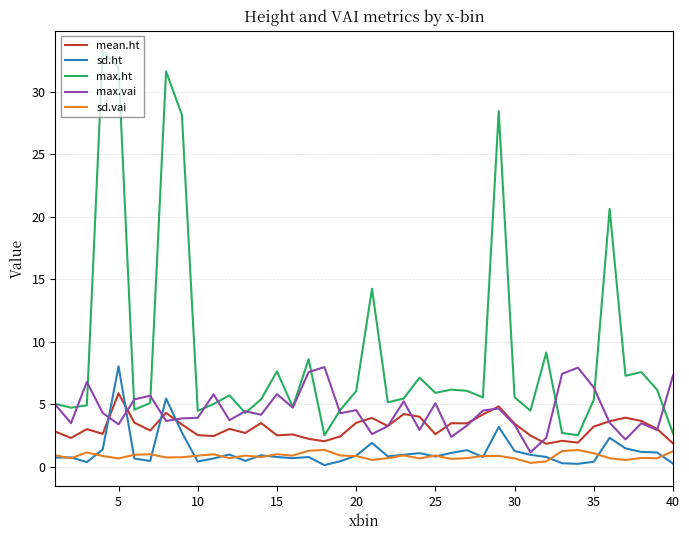

Which series has the largest total across all categories?

max.ht